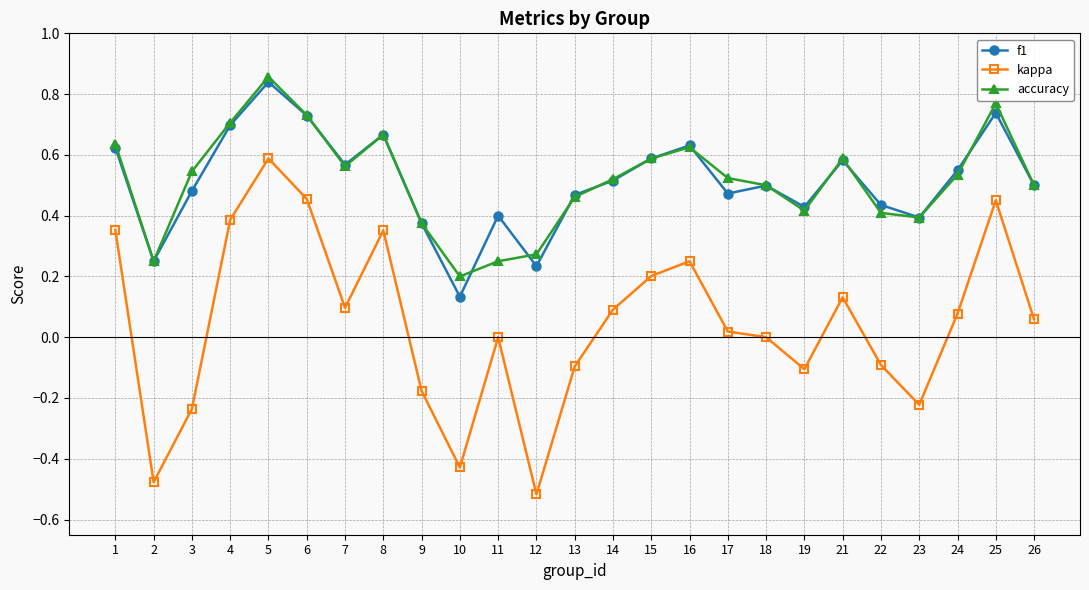

Which series has the widest spread of values?

kappa